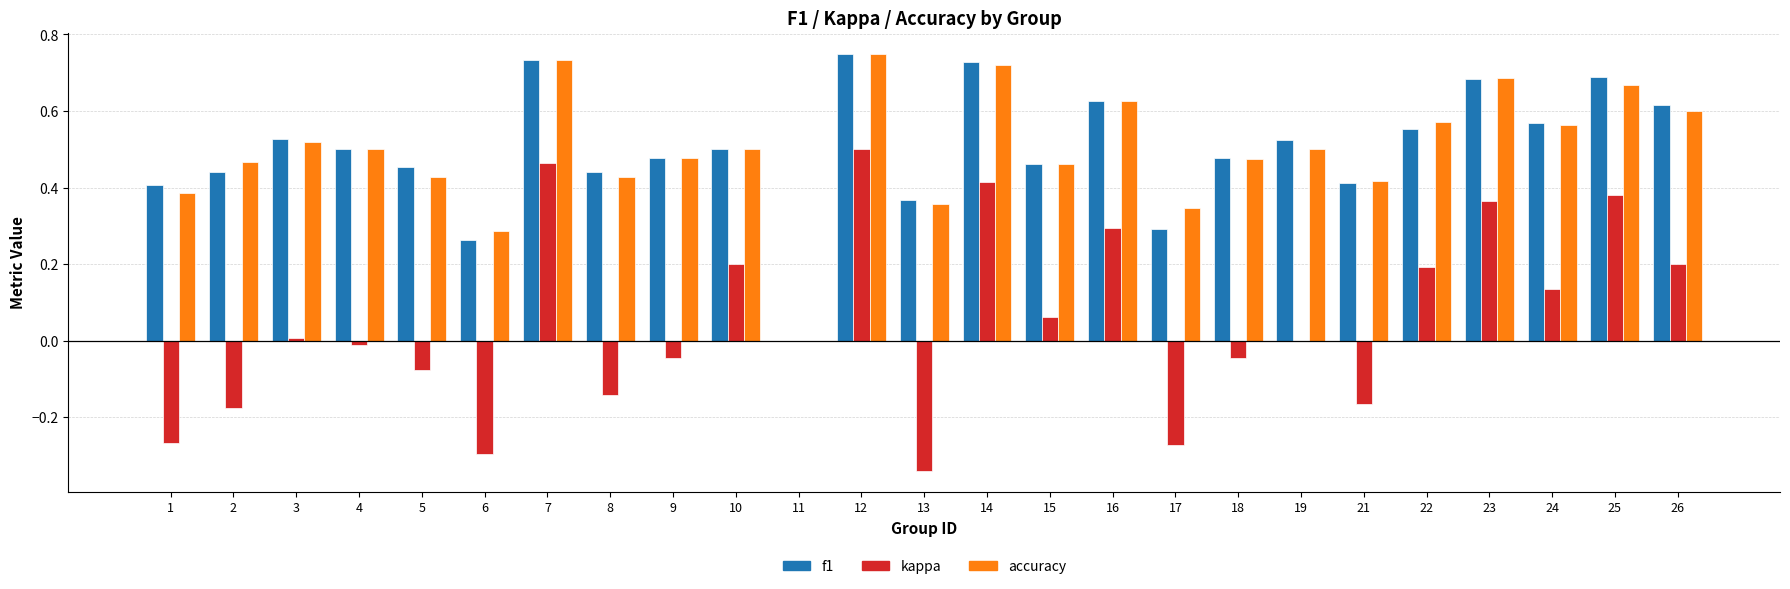

Is the value of f1 at 19 greater than the value of accuracy at 10?

Yes